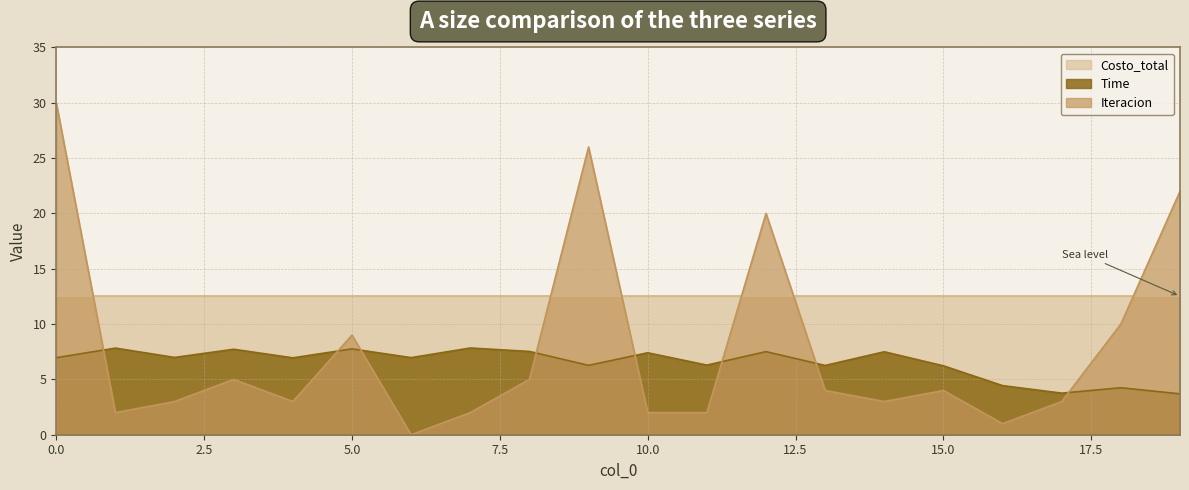

The Iteracion series shows 0.5 at 10. True or false?

False